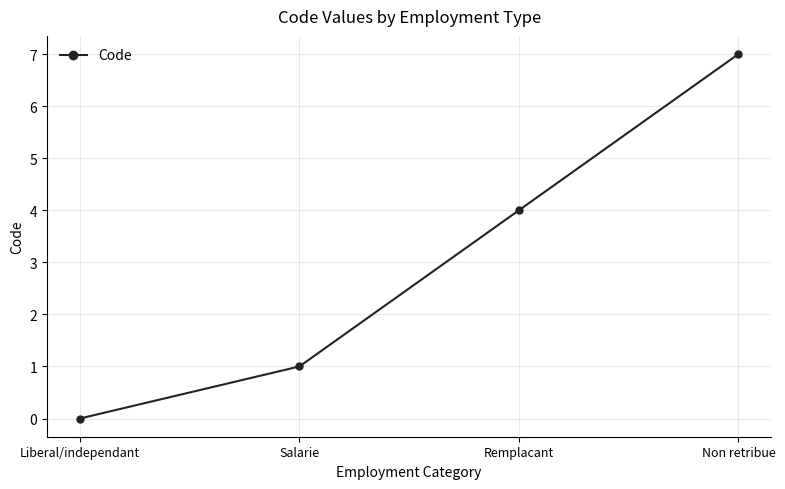

How many series are shown in this chart?

1